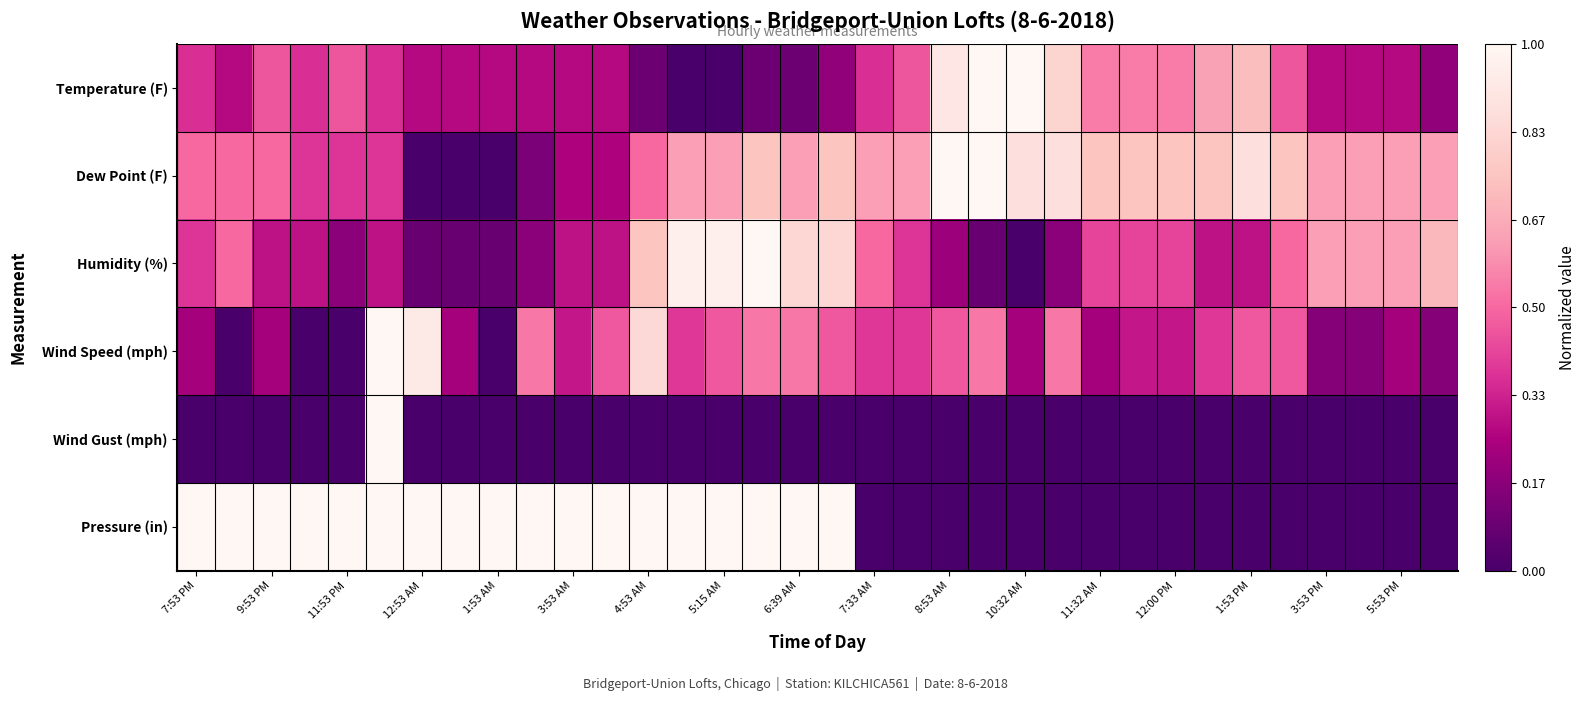

Which series has the largest total across all categories?

Dew Point (F)